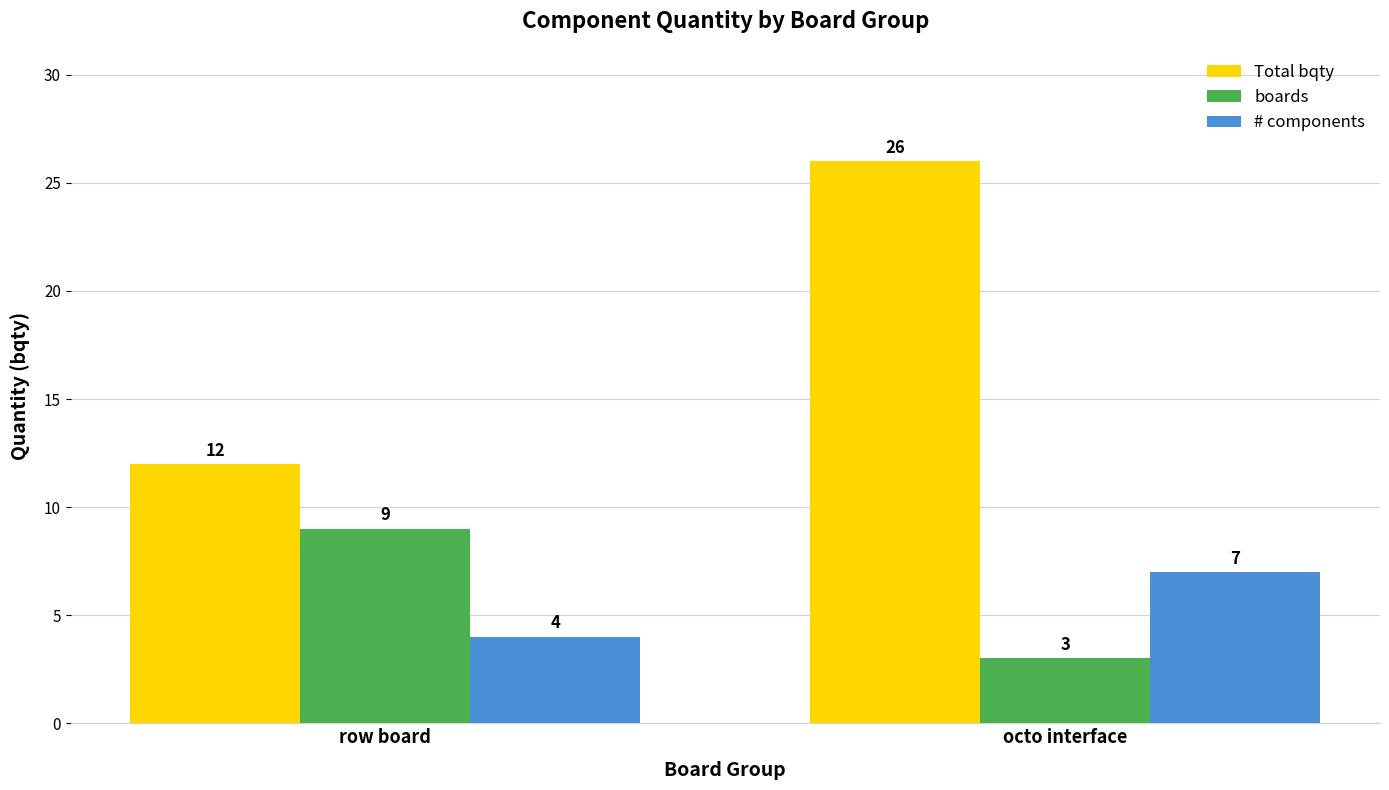

Reading left to right, what are all the values shown in this chart?

Total bqty: row board=12	octo interface=26
boards: row board=9	octo interface=3
# components: row board=4	octo interface=7